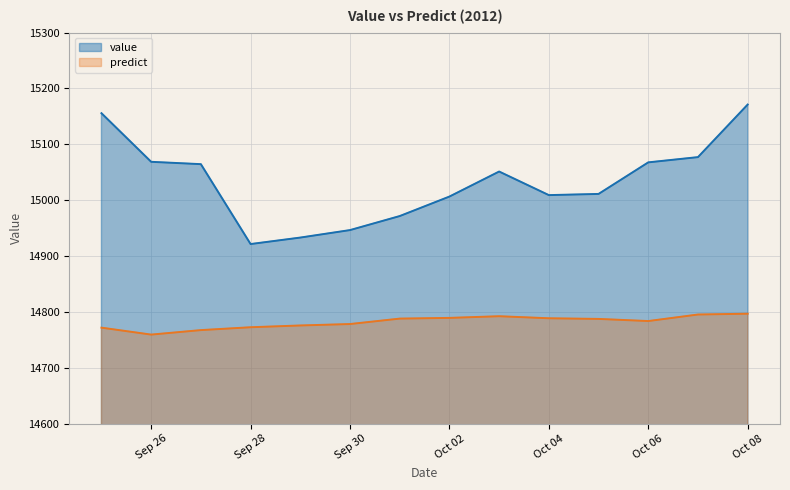

At how many categories does at least one series exceed 14761?

14